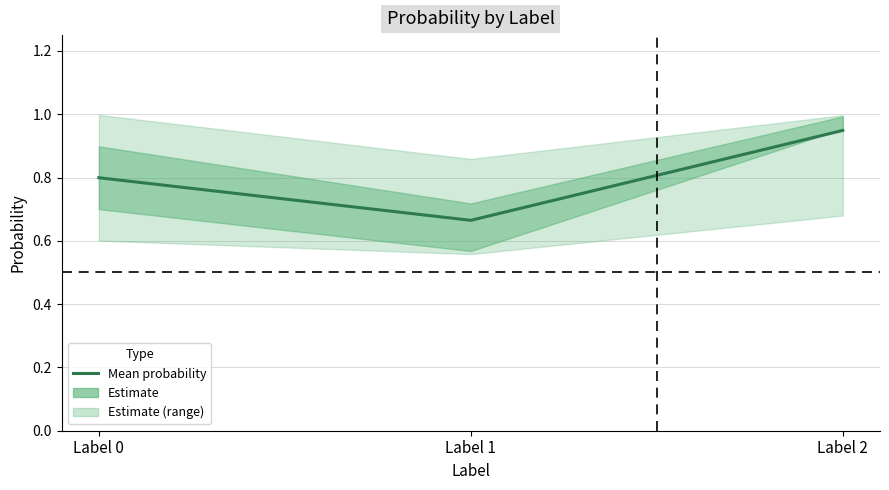

The value at Label 2 is 0.9. True or false?

True